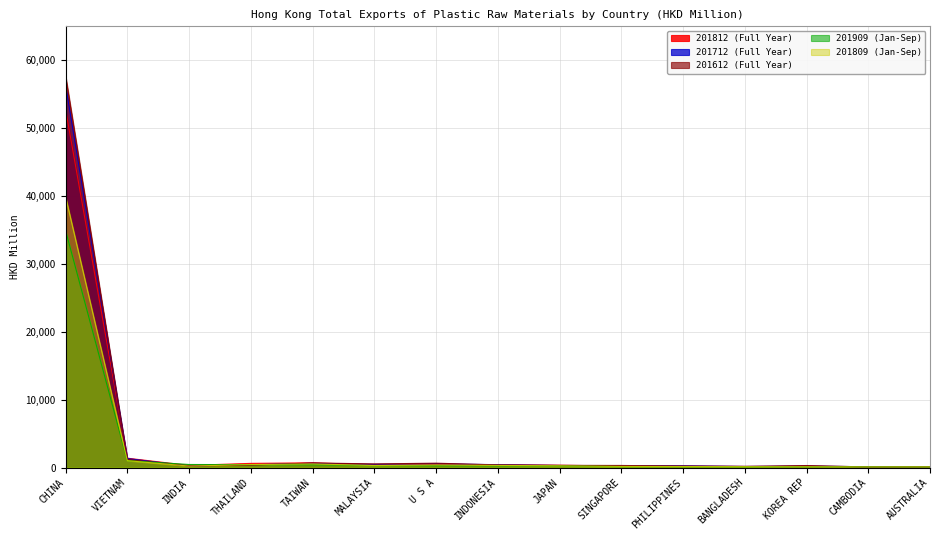

Read the 201812 (Full Year) value at PHILIPPINES.

189.6